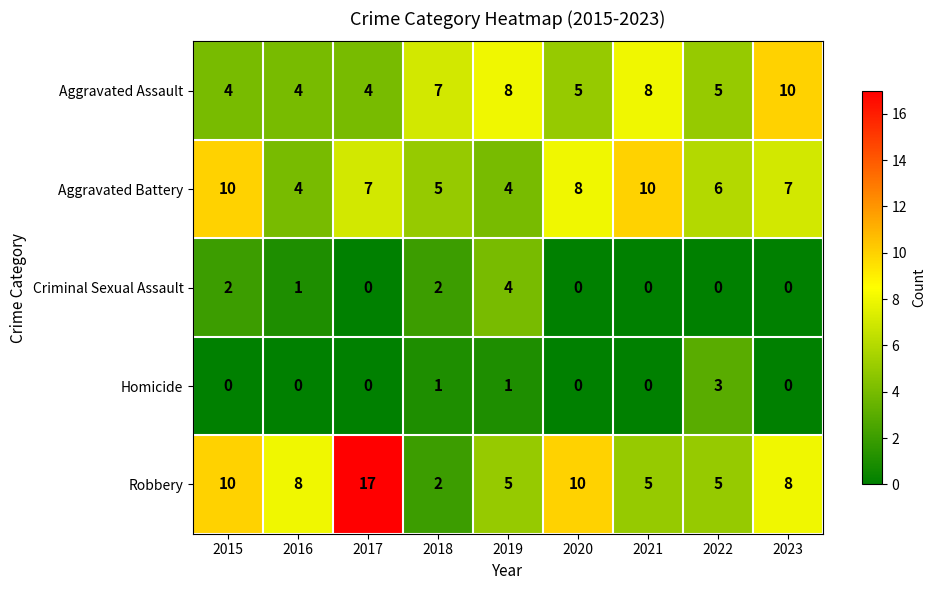

Count the Aggravated Battery values in the range 5 to 8.

5